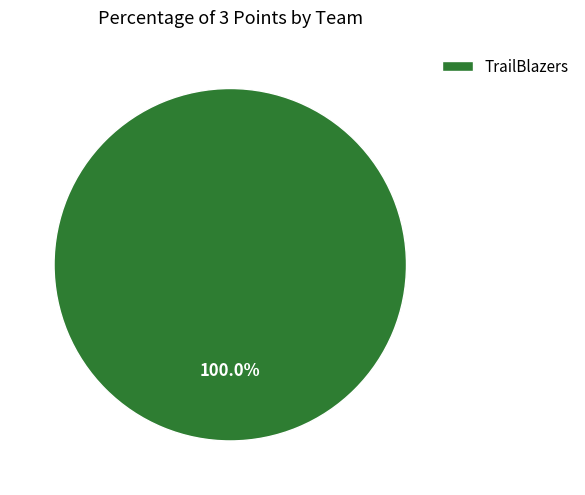

Rank the categories by value from highest to lowest.

TrailBlazers